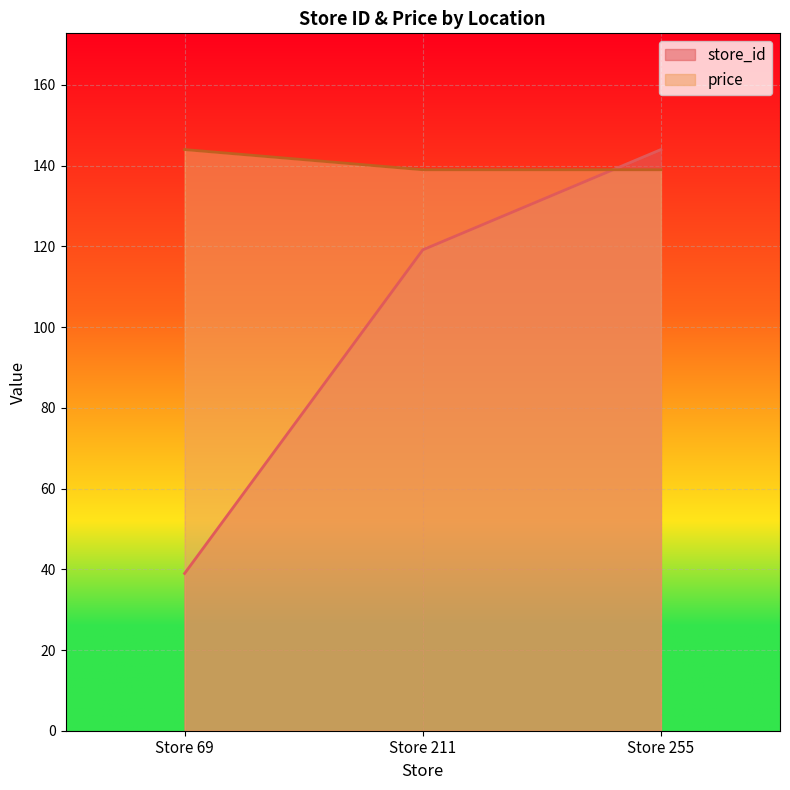

What is the value of the store_id point at the 1st from the left?

39.0